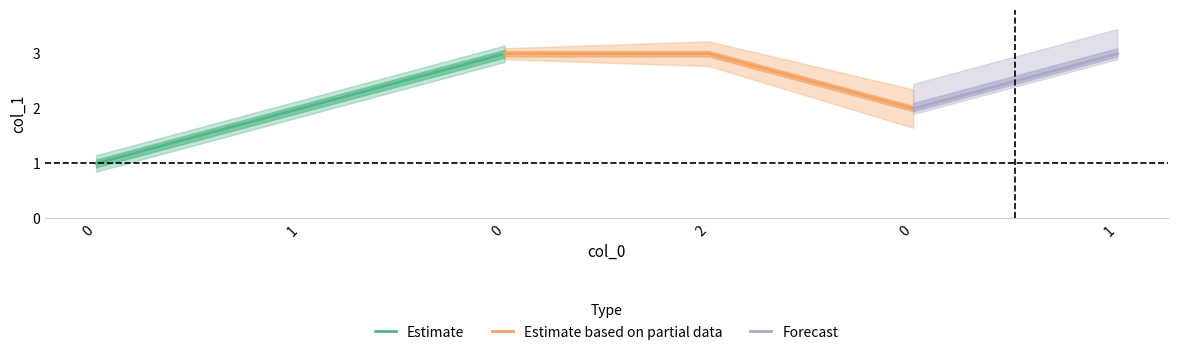

Rank the categories by value from lowest to highest.

0, 1, 0, 0, 2, 1